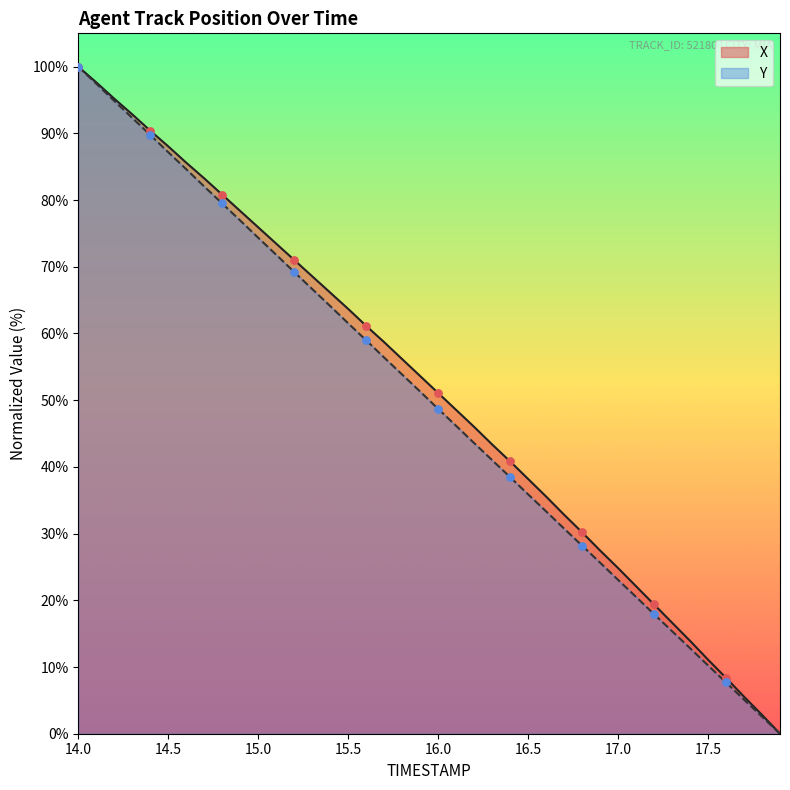

Which series contains the highest Y value?

X